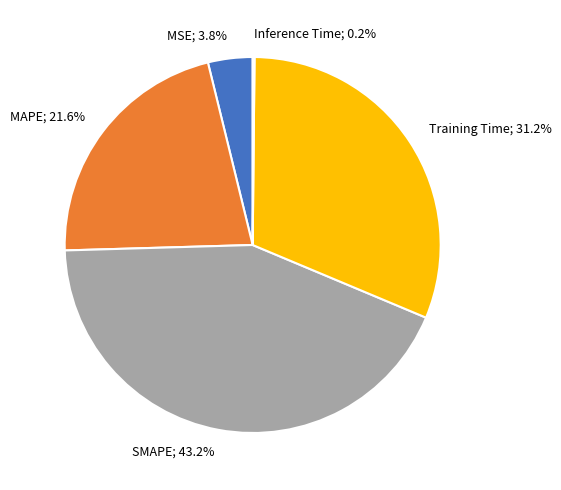

Does any single category account for the majority?

No